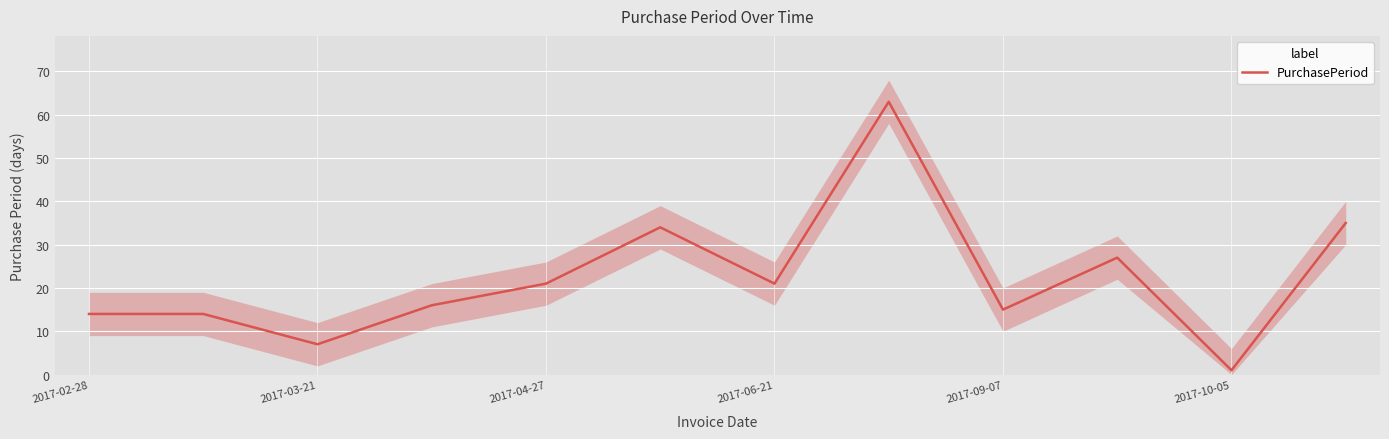

How many series are shown in this chart?

1